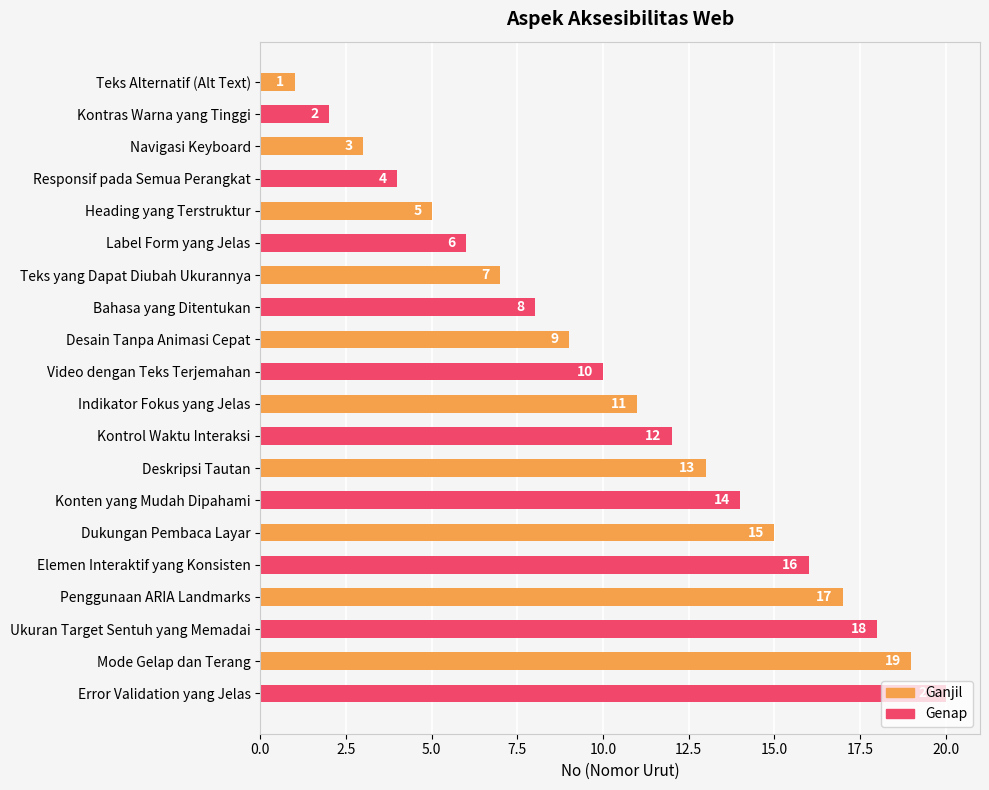

Where is the data nearest to the value 10?

Video dengan Teks Terjemahan